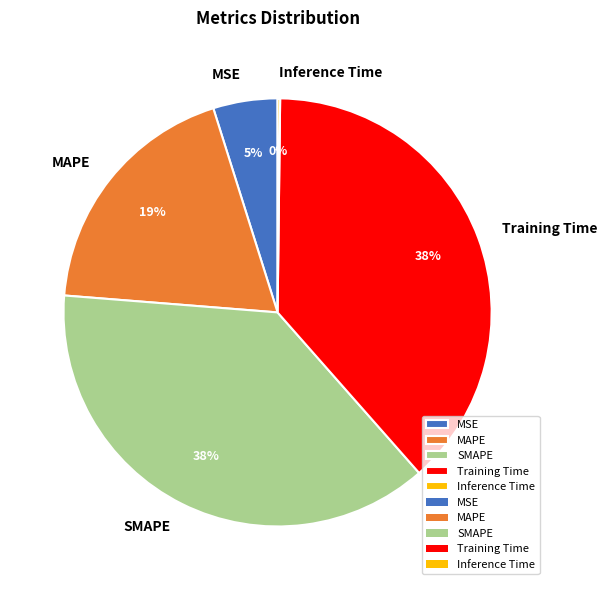

True or false: Training Time accounts for 38% of the total.

True